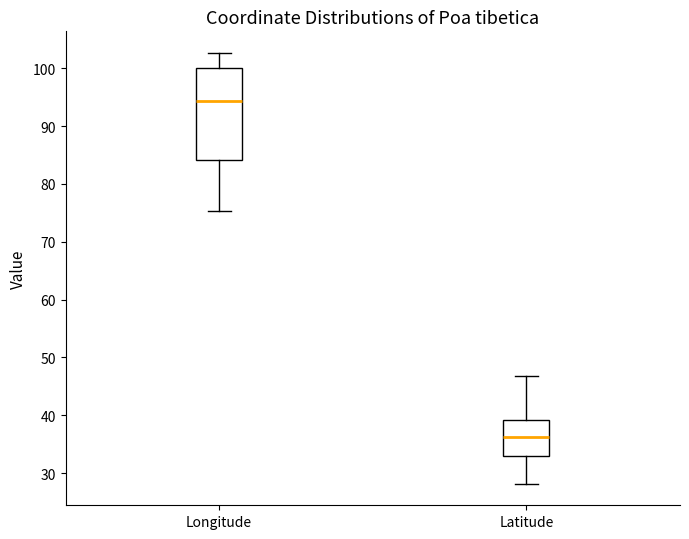

Where is the lower edge of the box for Latitude on the y-axis? The values are not printed on the chart, so give them approximately, as read against the axis.

33